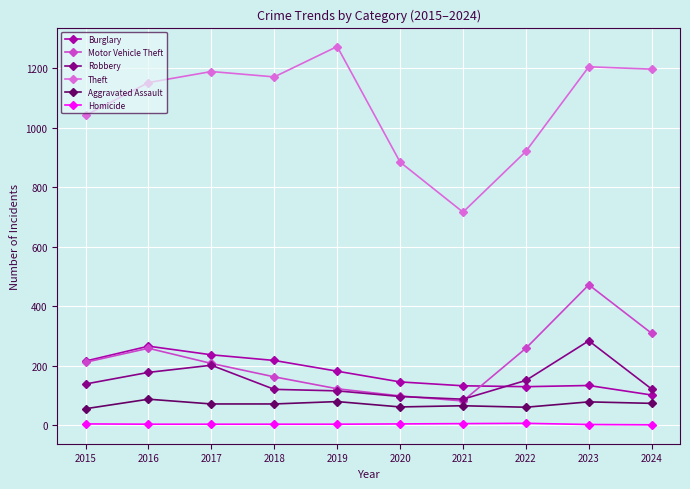

Where is the first local maximum for Aggravated Assault?

2016